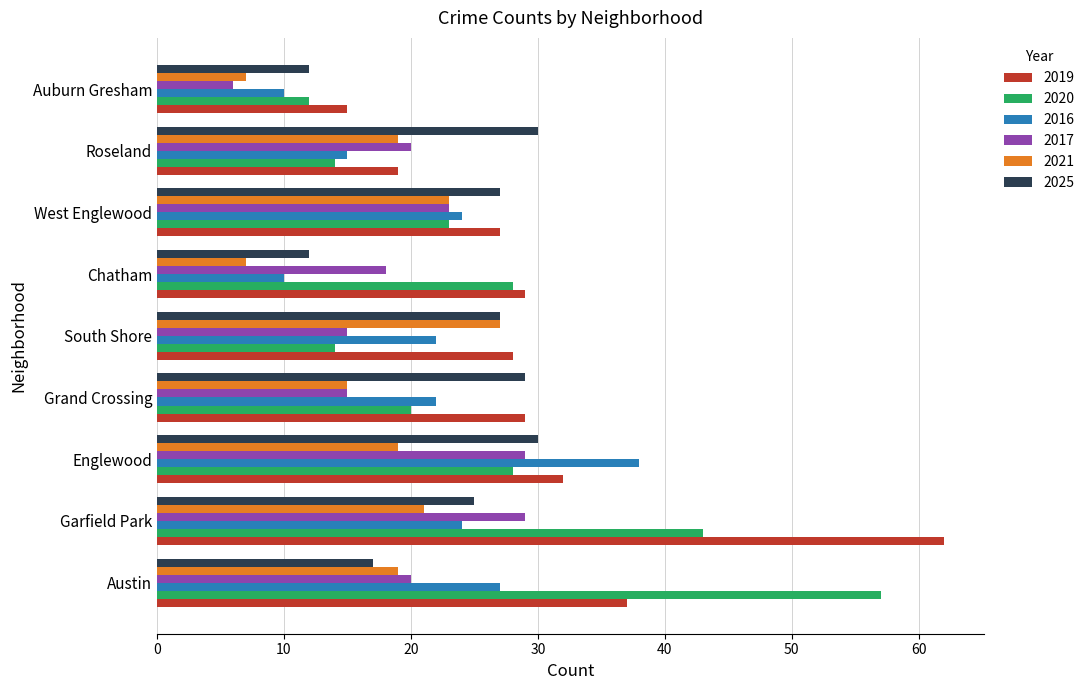

The 2019 series shows 17 at Austin. True or false?

False